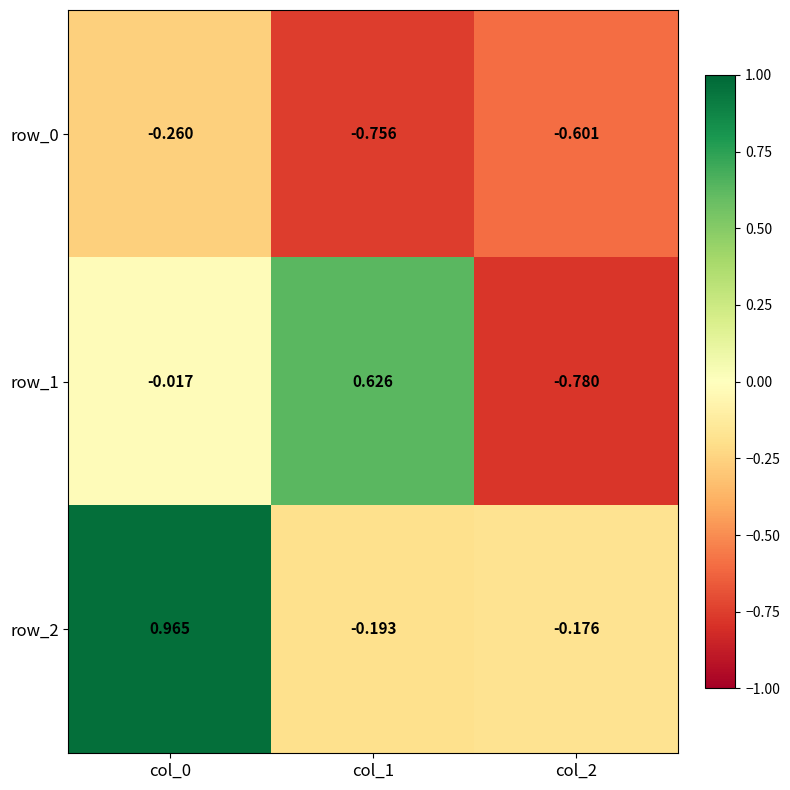

Rank the categories by row_2 value from lowest to highest.

col_1, col_2, col_0